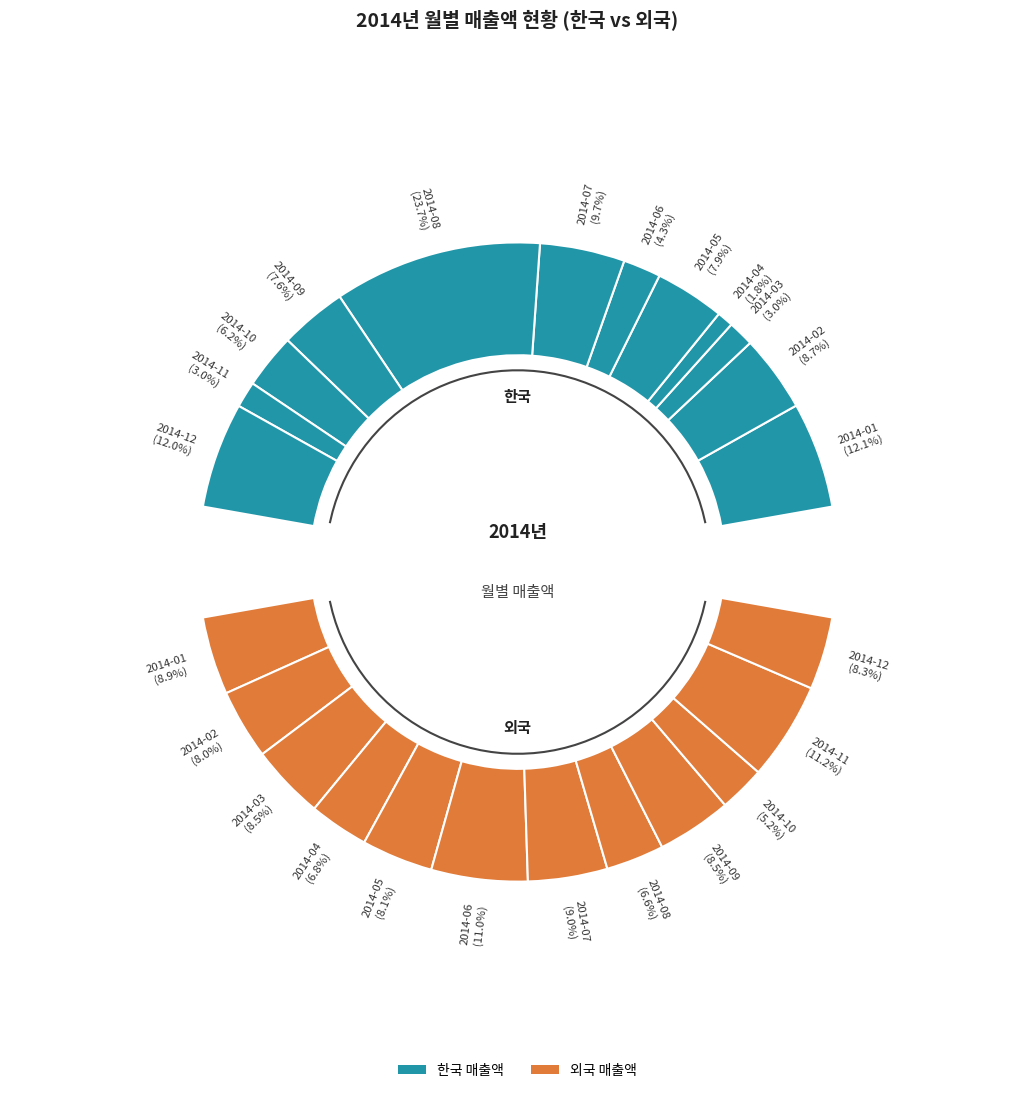

To the nearest percent, what is the average slice percentage?

8%